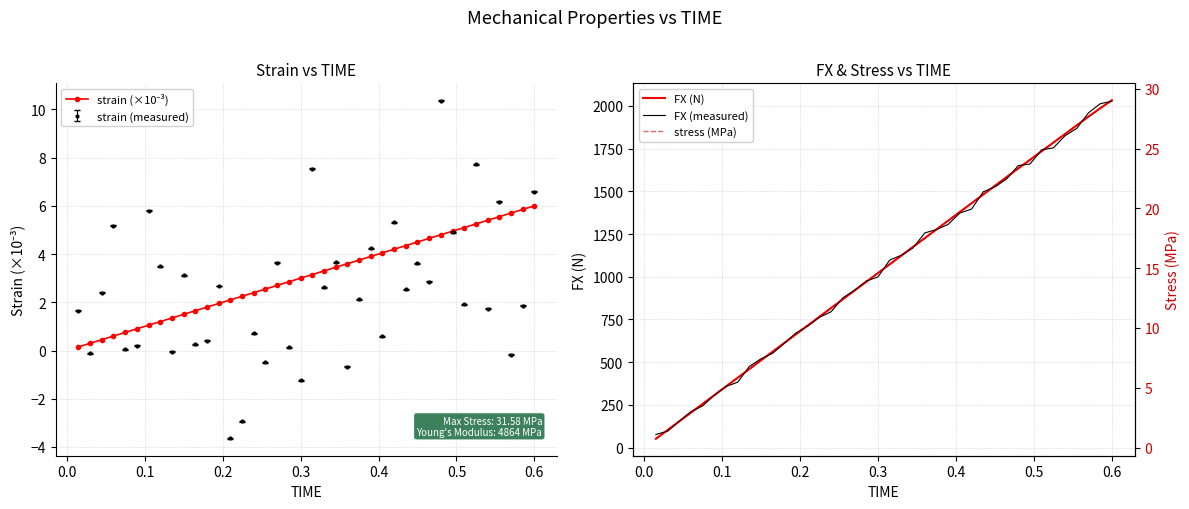

What is the maximum value for strain (measured)?

10.4